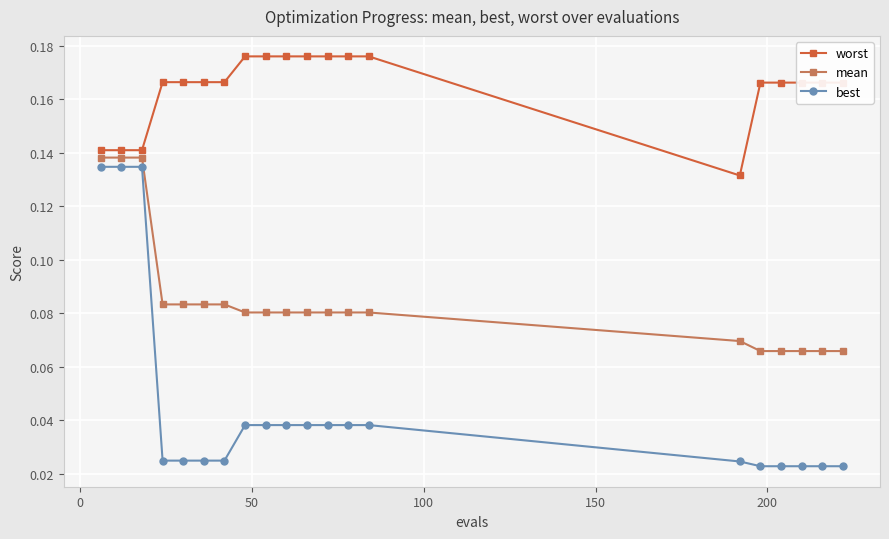

True or false: mean and best cross at least once.

False